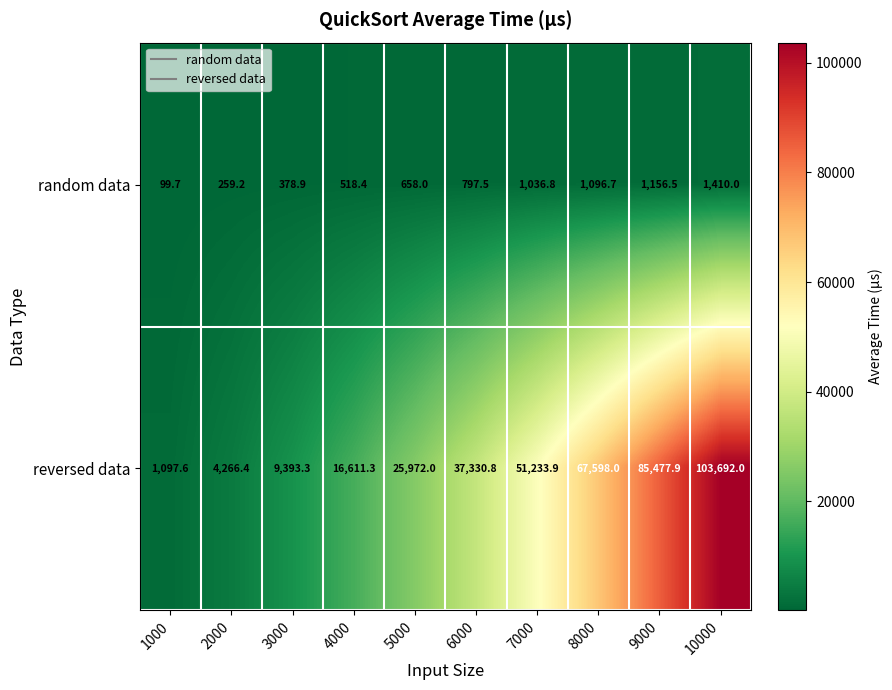

What is the spread (max minus min) of values at 9000?

84321.4